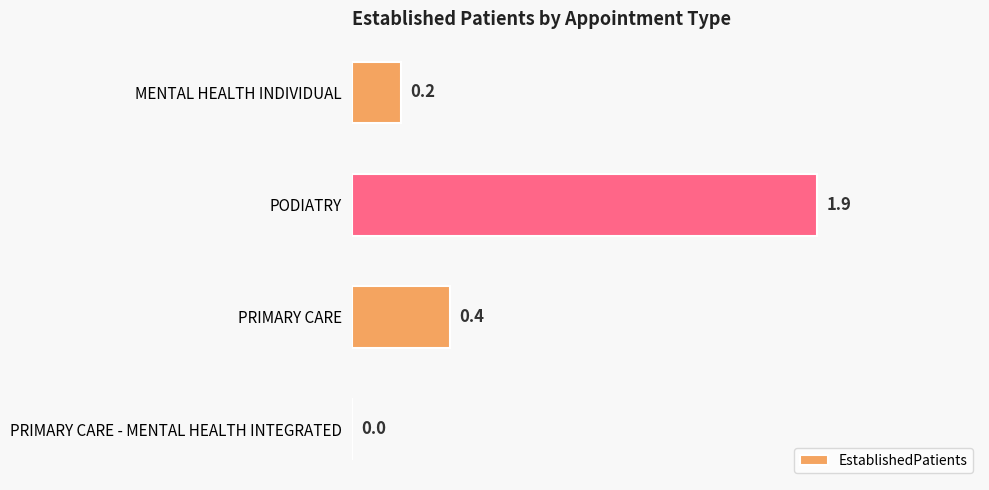

What is the sum of all values?

2.5